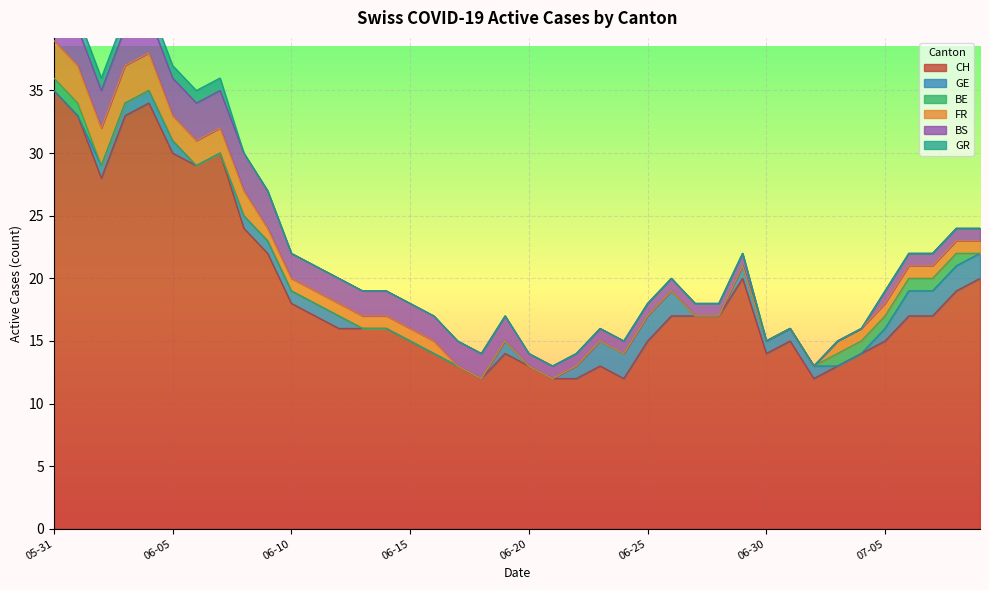

True or false: GR and CH intersect in this chart.

False